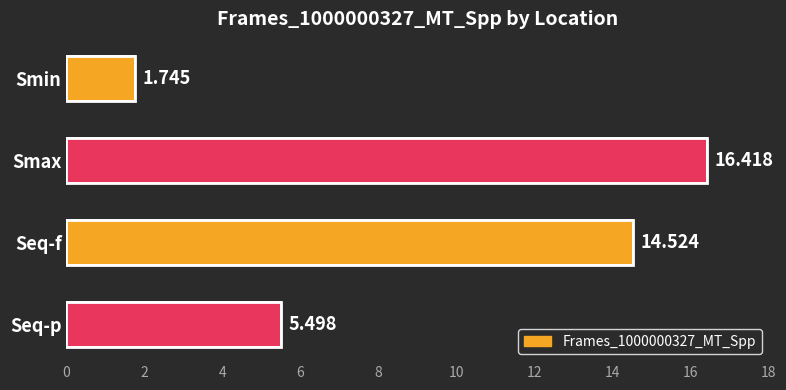

What is the label of the 1st bar from the top?

Smin